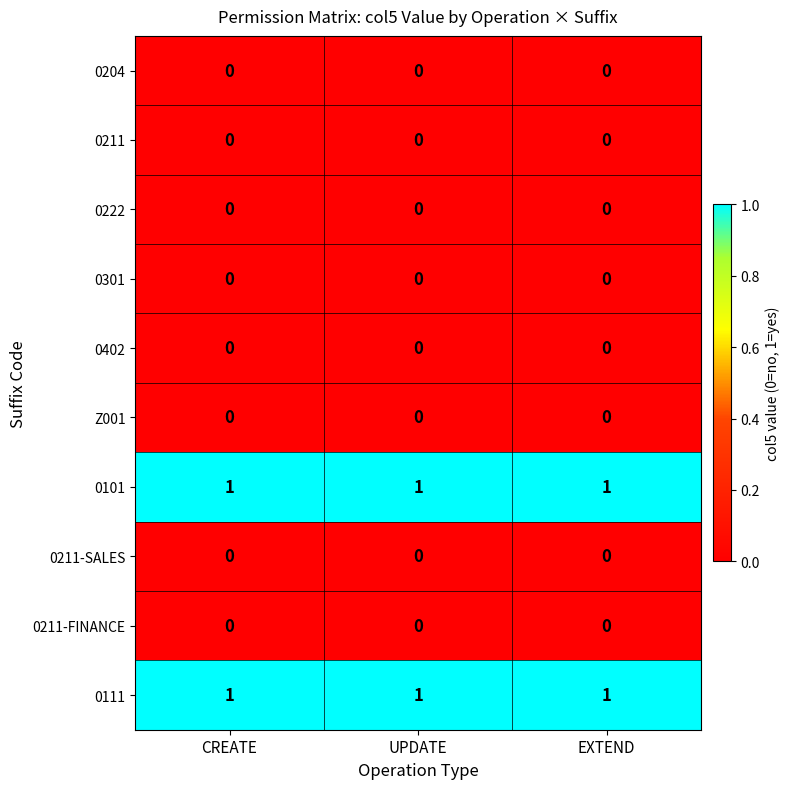

At how many categories does at least one series exceed 0?

3